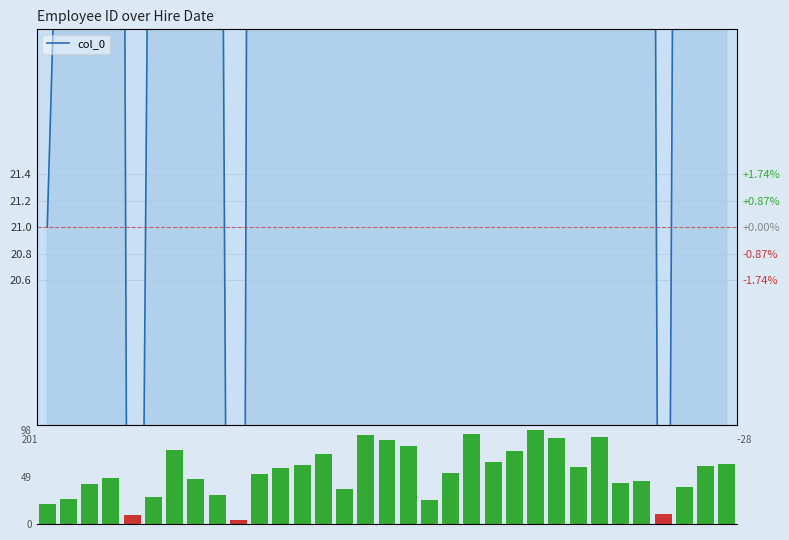

What is the label of the 7th bar from the right?

26